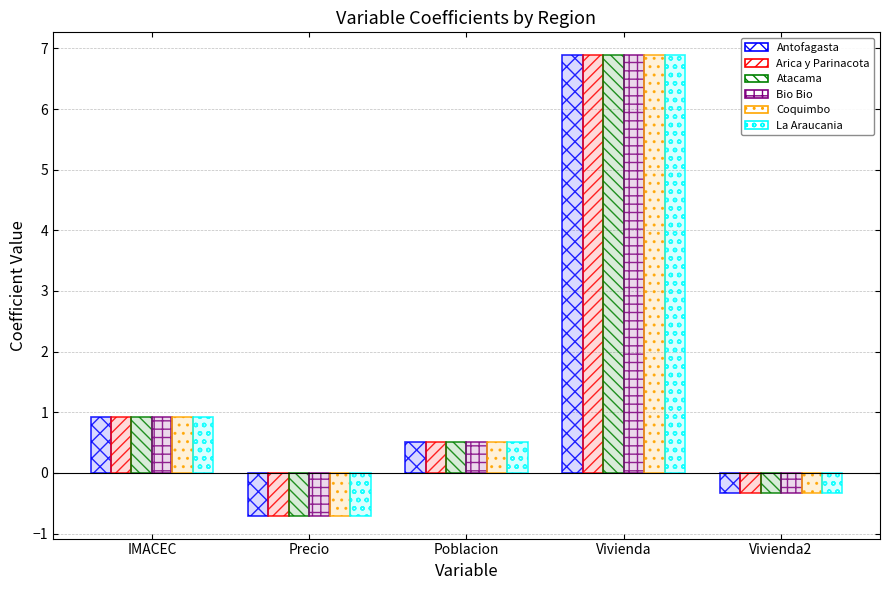

Which series has the largest range (max minus min)?

Antofagasta